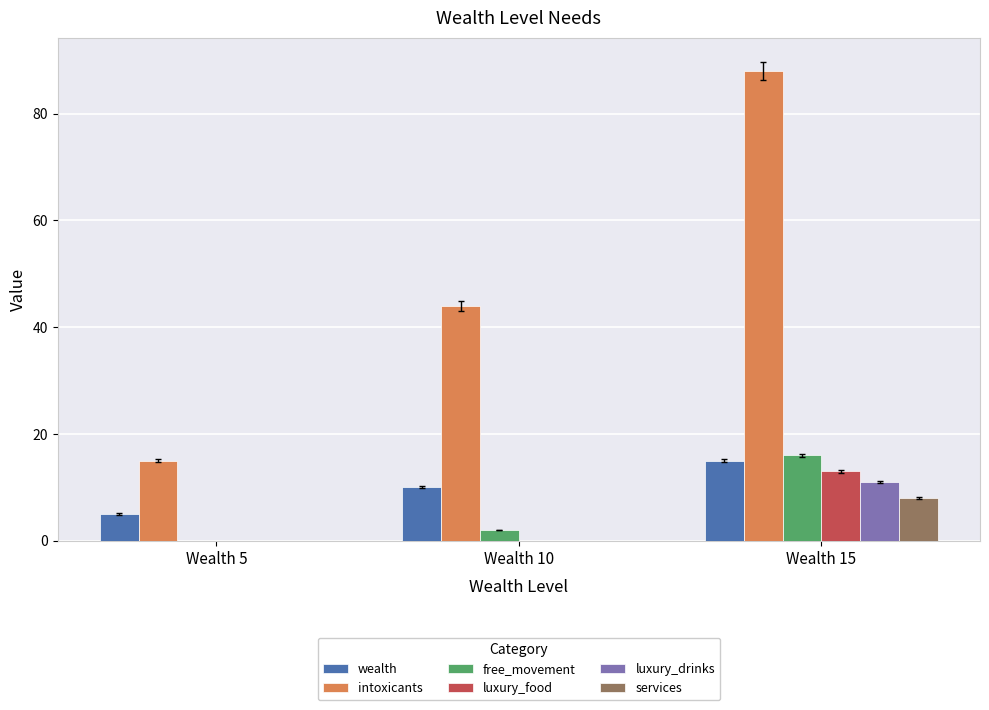

What is the spread (max minus min) of values at Wealth 15?

80